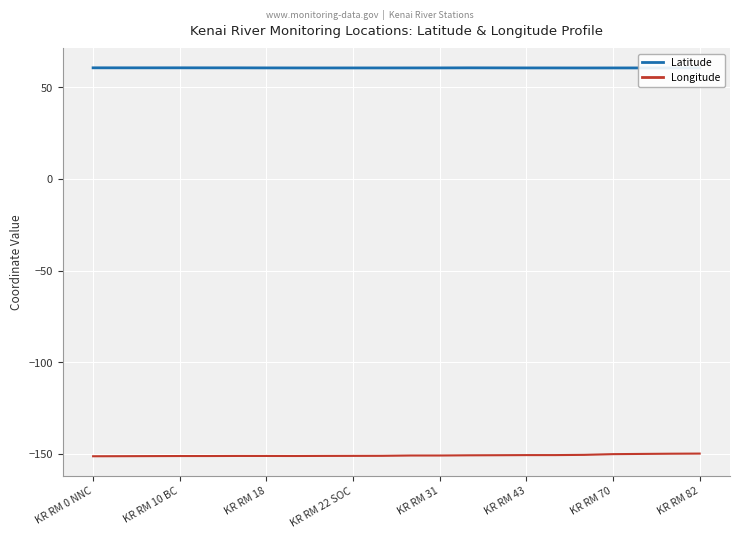

True or false: Latitude and Longitude cross at least once.

False